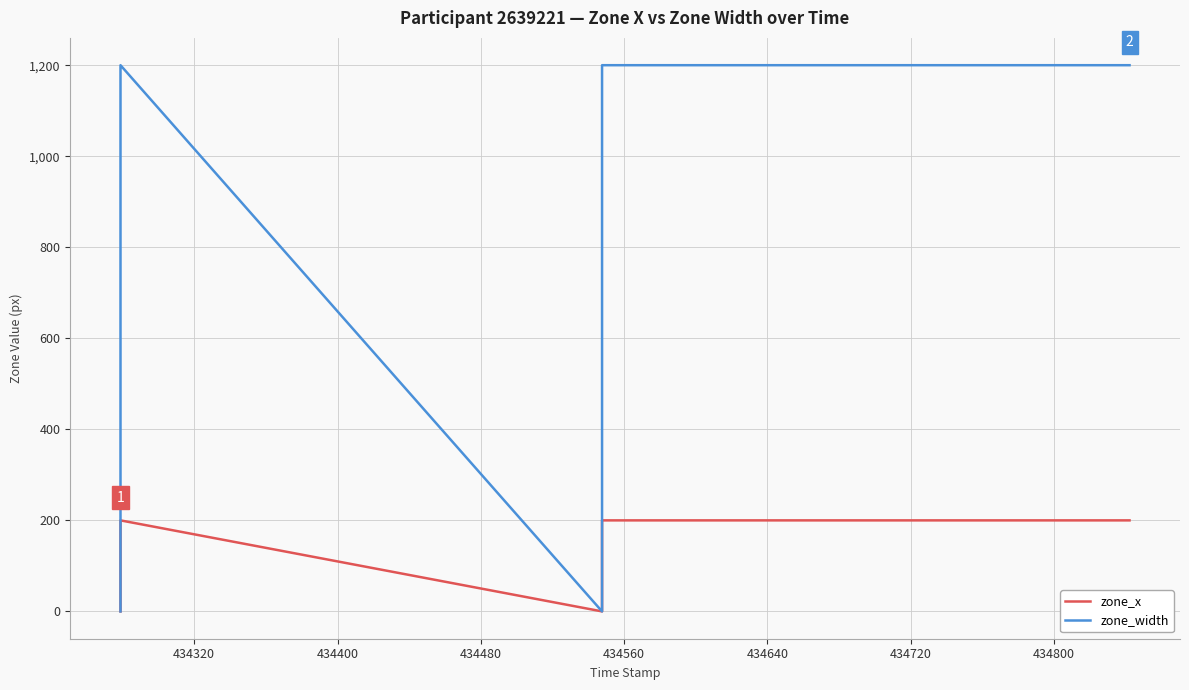

What is the approximate value of zone_width at 434720, to the nearest 10?

1200